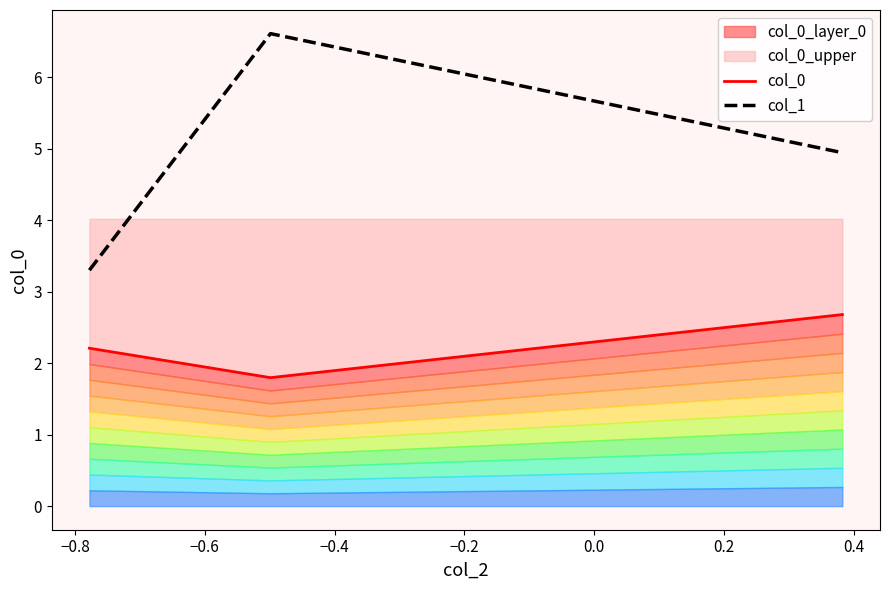

What is the minimum value shown in the chart?

1.8